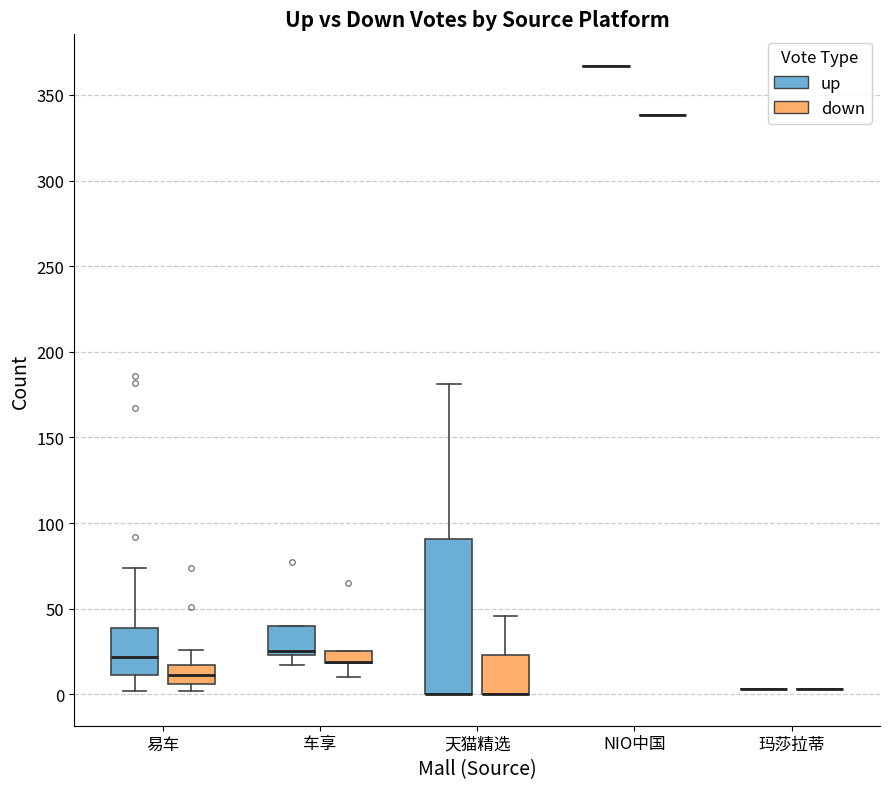

Where is the lower edge of the box for 车享 (down) on the y-axis? The values are not printed on the chart, so give them approximately, as read against the axis.

20